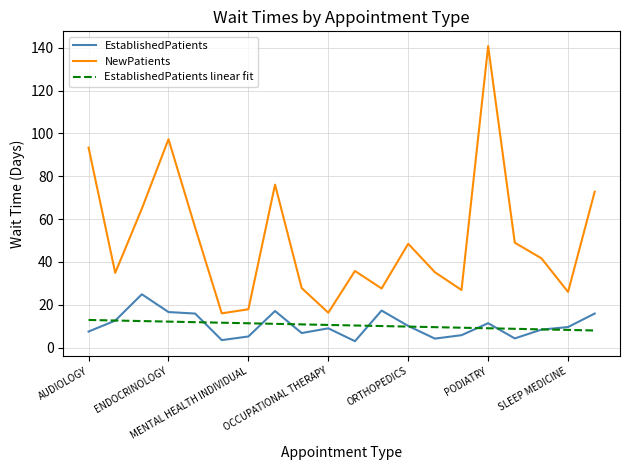

How many categories are shown in the chart?

20